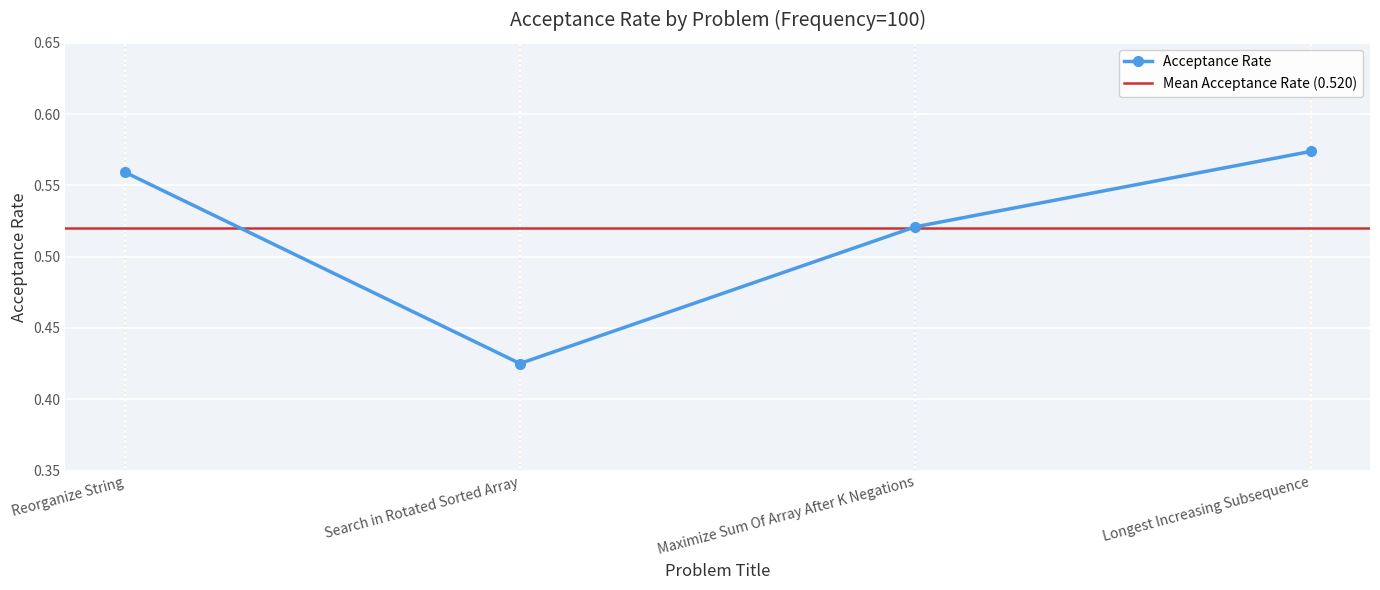

The value at Search in Rotated Sorted Array is 0.4. True or false?

True